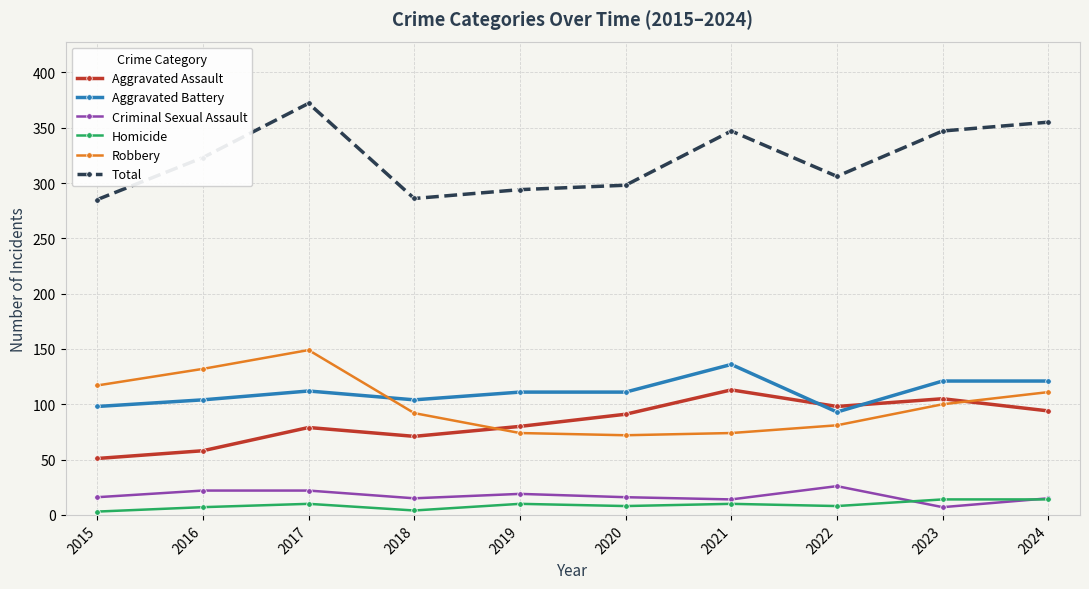

Does the chart have visible grid lines?

Yes